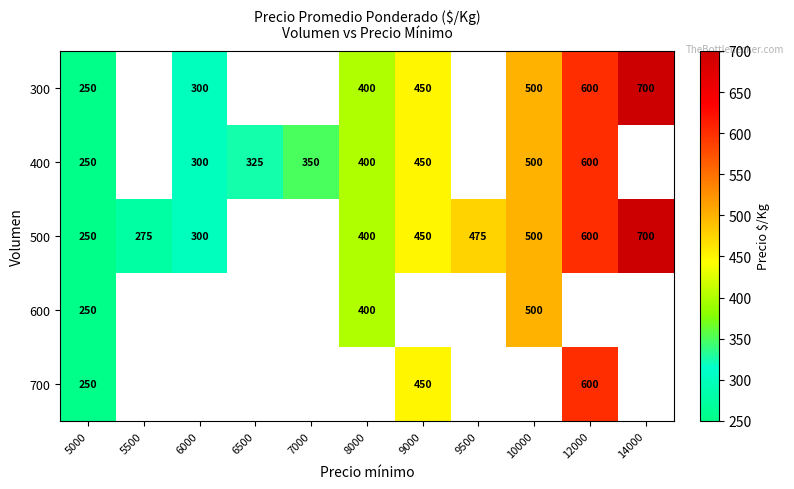

How many distinct data groups are displayed?

5